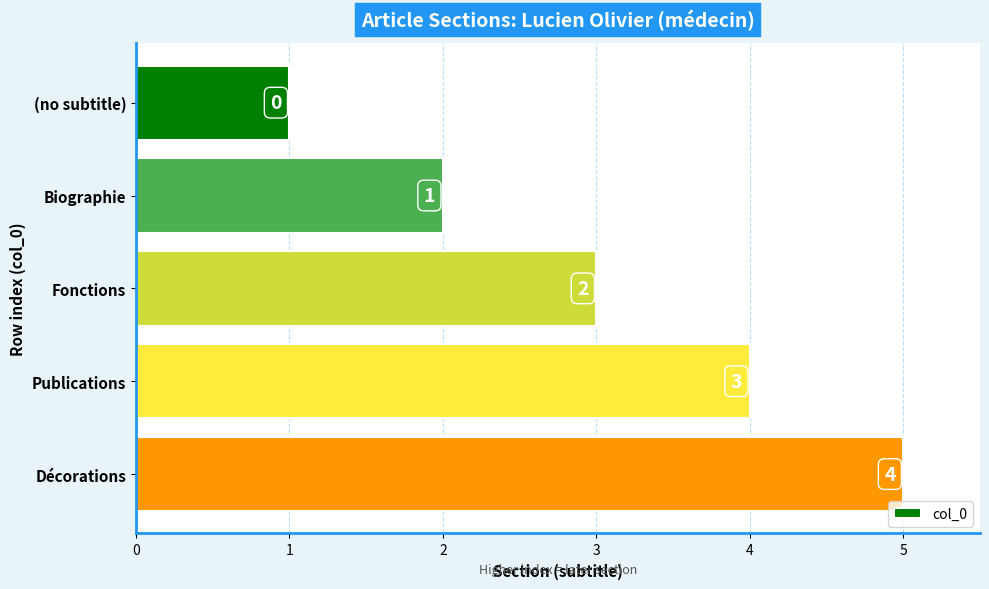

List the labels in order of value, largest first.

Décorations, Publications, Fonctions, Biographie, (no subtitle)